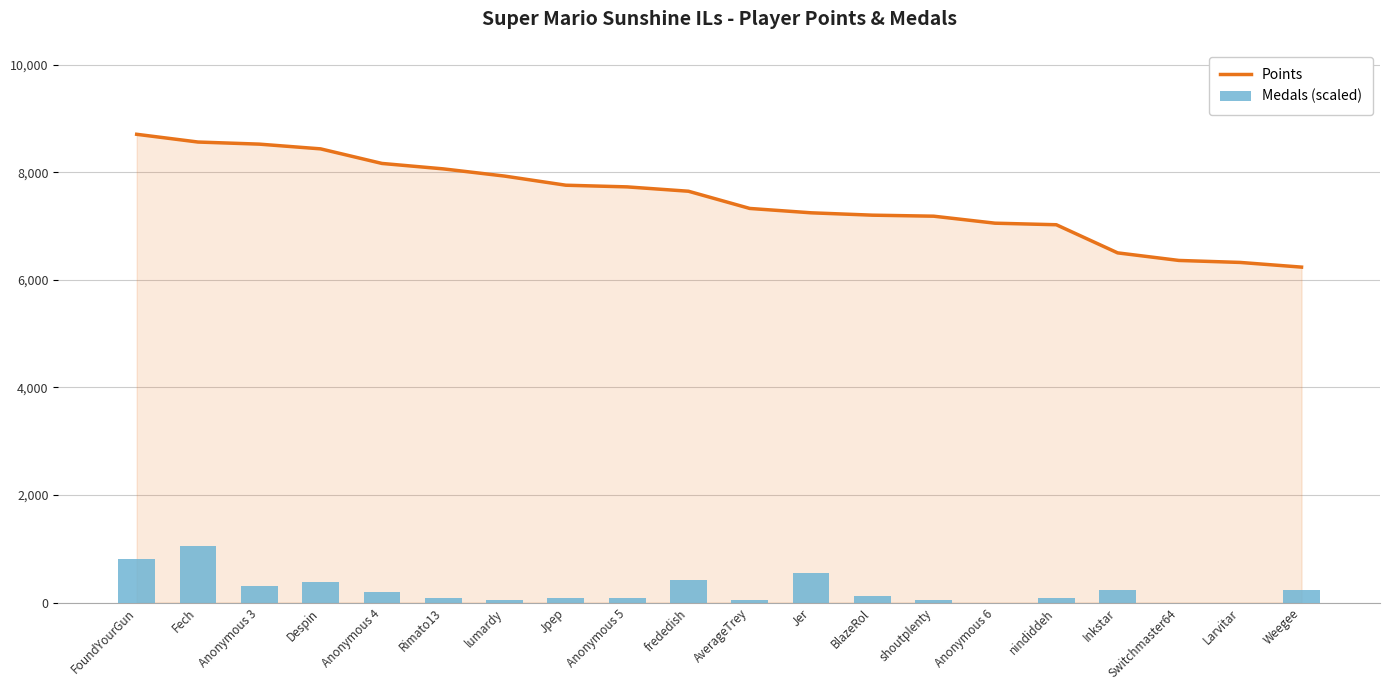

Reading right to left, list all the values displayed in this chart.

Points: Weegee=6238.0	Larvitar=6325.0	Switchmaster64=6362.0	Inkstar=6503.0	nindiddeh=7026.0	Anonymous 6=7055.0	shoutplenty=7185.0	BlazeRol=7204.0	Jer=7248.0	AverageTrey=7329.0	frededish=7649.0	Anonymous 5=7730.0	Jpep=7761.0	lumardy=7931.0	Rimato13=8065.0	Anonymous 4=8166.0	Despin=8437.0	Anonymous 3=8525.0	Fech=8564.0	FoundYourGun=8708.0
Medals (scaled): Weegee=232.2	Larvitar=0.0	Switchmaster64=0.0	Inkstar=232.2	nindiddeh=77.4	Anonymous 6=0.0	shoutplenty=38.7	BlazeRol=116.1	Jer=541.8	AverageTrey=38.7	frededish=425.7	Anonymous 5=77.4	Jpep=77.4	lumardy=38.7	Rimato13=77.4	Anonymous 4=193.5	Despin=387.0	Anonymous 3=309.6	Fech=1045.0	FoundYourGun=812.7